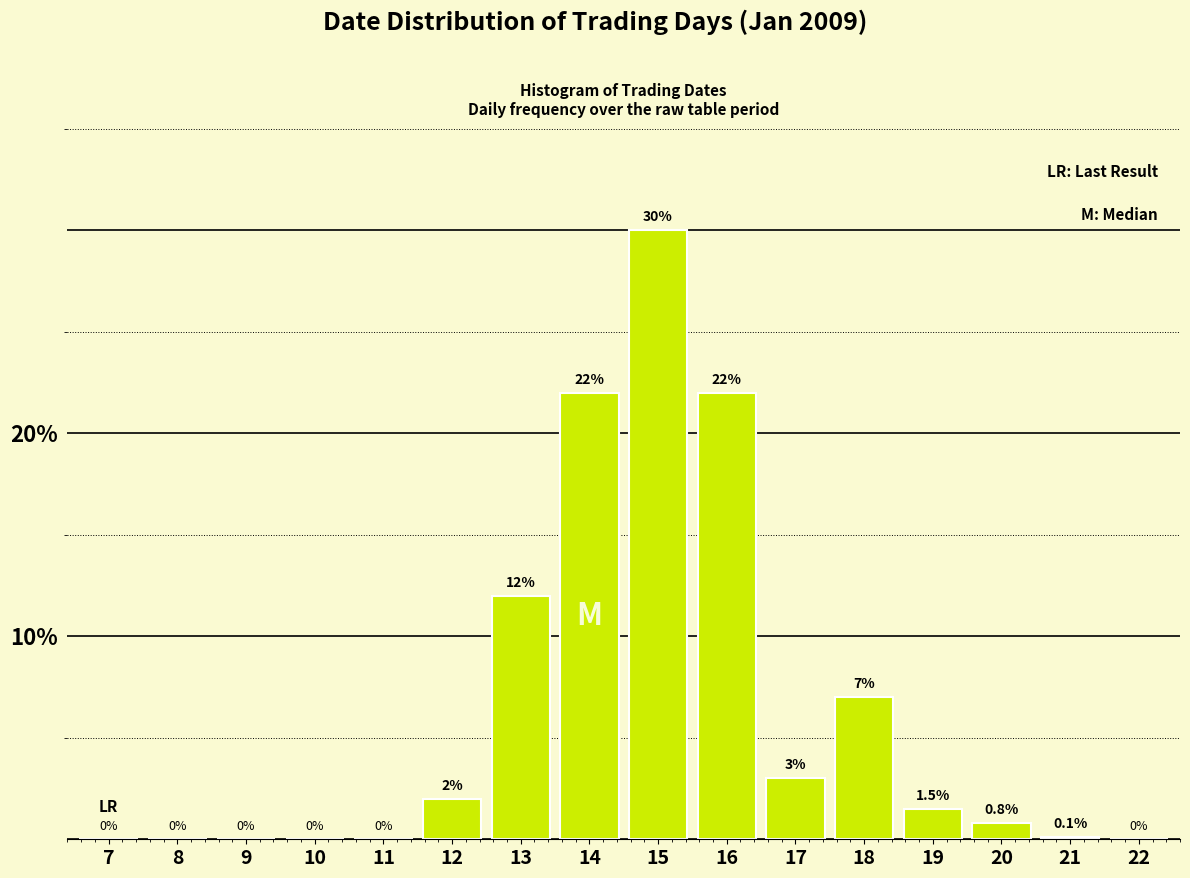

Reading left to right, extract all data points from this chart.

7=0.0	8=0.0	9=0.0	10=0.0	11=0.0	12=2.0	13=12.0	14=22.0	15=30.0	16=22.0	17=3.0	18=7.0	19=1.5	20=0.8	21=0.1	22=0.0